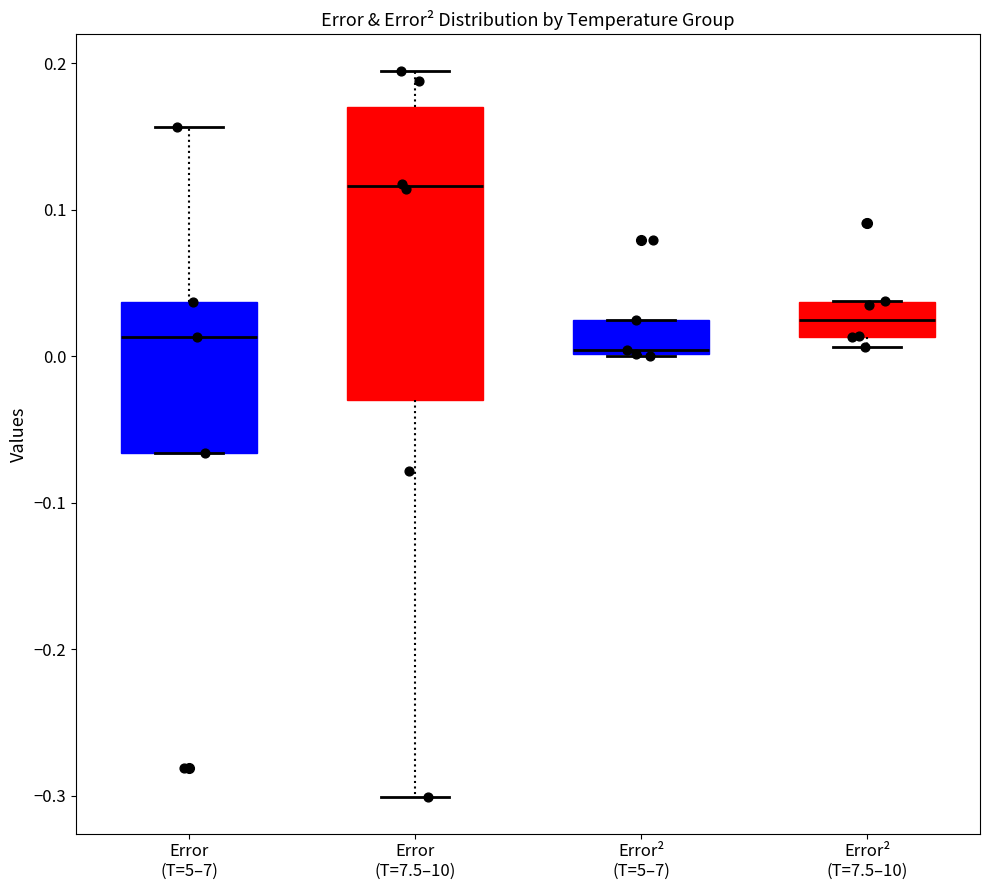

Reading left to right, read every box against the y-axis: the position of its median line, the range the box covers, and the ends of its whiskers. The values are not printed on the chart, so give them approximately, as read against the axis.

Error (T=5–7): median 0.01, box -0.07 to 0.04, whiskers -0.07 to 0.16
Error (T=7.5–10): median 0.12, box -0.03 to 0.17, whiskers -0.30 to 0.19
Error² (T=5–7): median 0.00 (just above the box's lower edge), box 0.00 to 0.02, whiskers 0.00 to 0.02
Error² (T=7.5–10): median 0.02, box 0.01 to 0.04, whiskers 0.01 (just below the box's lower edge) to 0.04